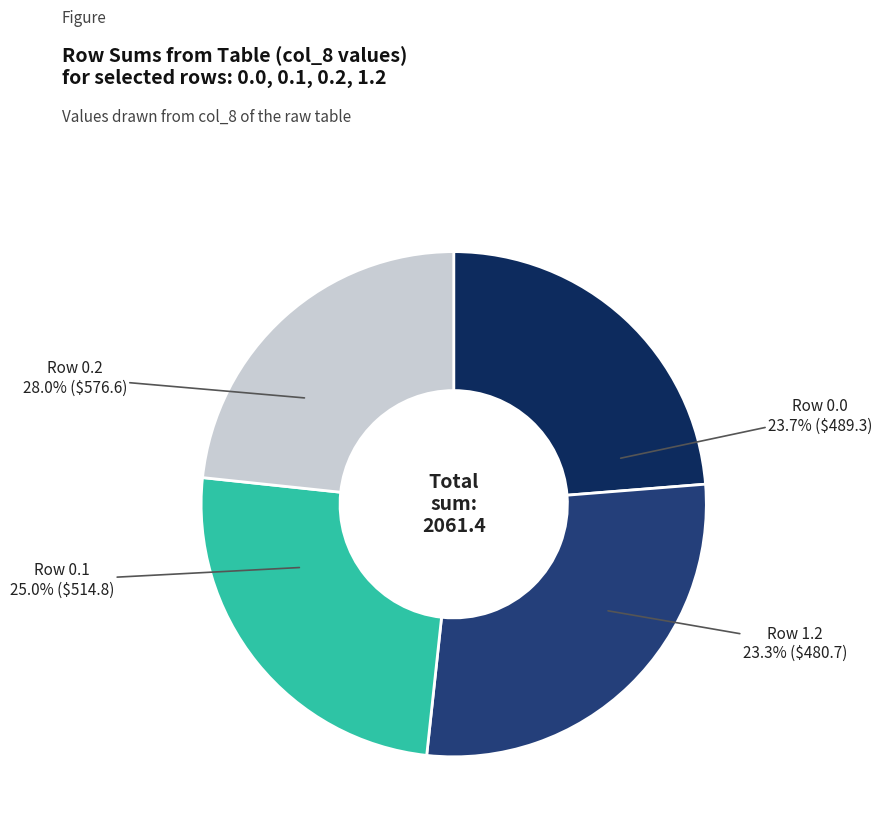

What is the change in value from 0.0 to 1.2?

-8.6